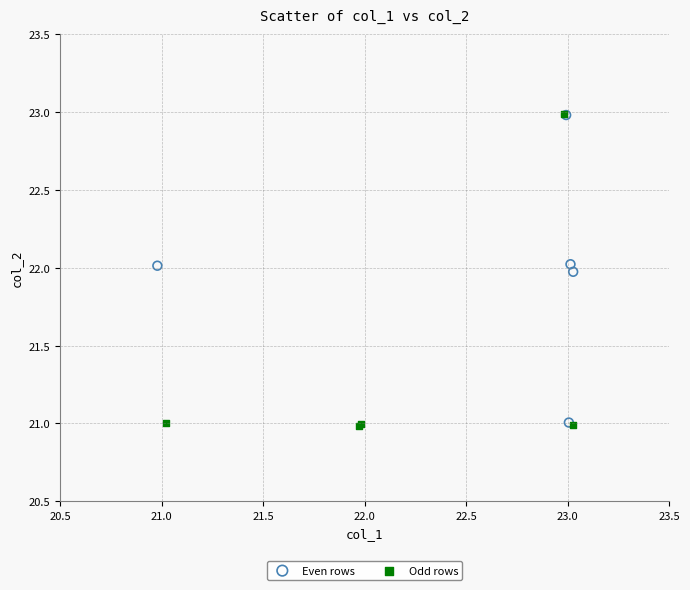

What are all the series names shown in the legend?

Even rows, Odd rows